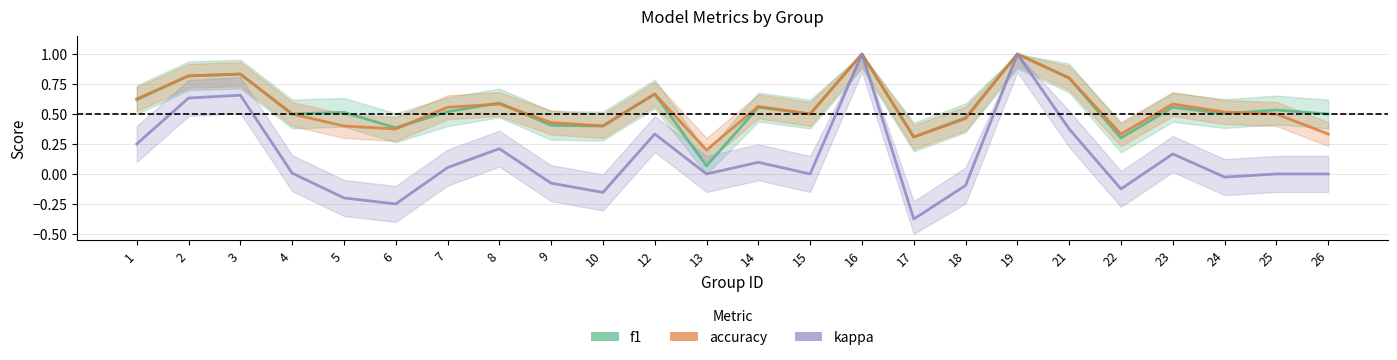

True or false: accuracy and kappa cross at least once.

False